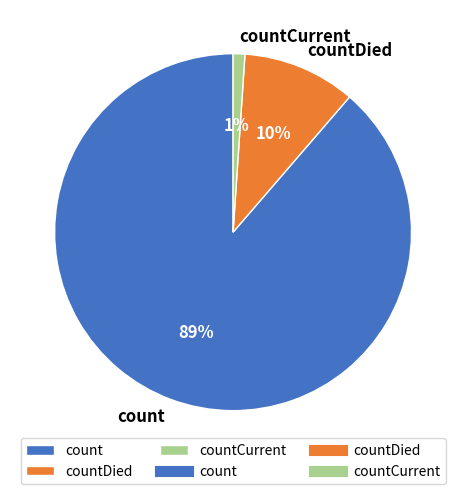

Is there any slice that represents more than half of the pie?

Yes